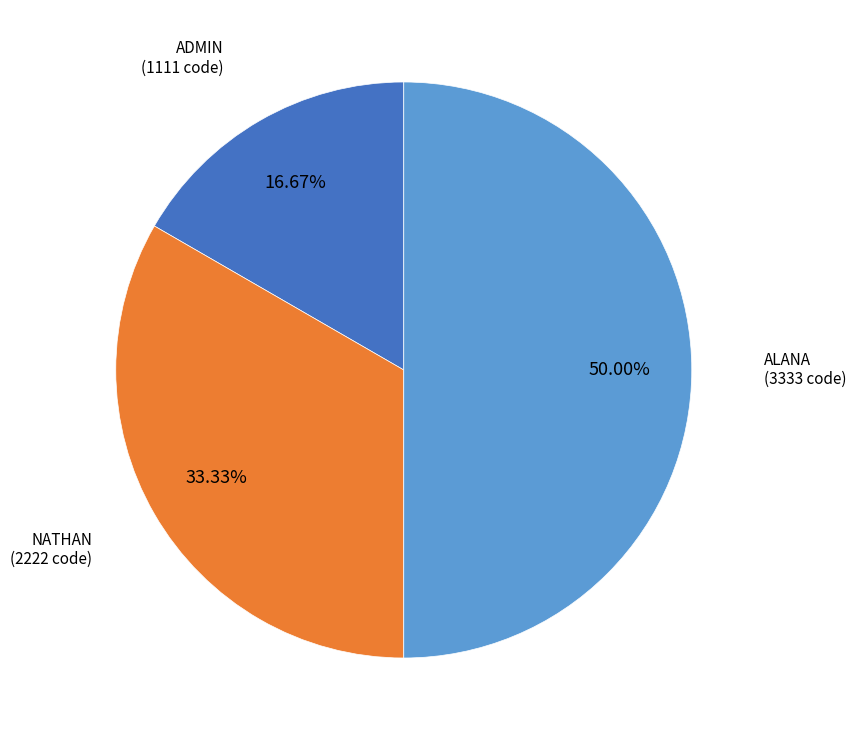

Does NATHAN account for over 50% of the chart?

No